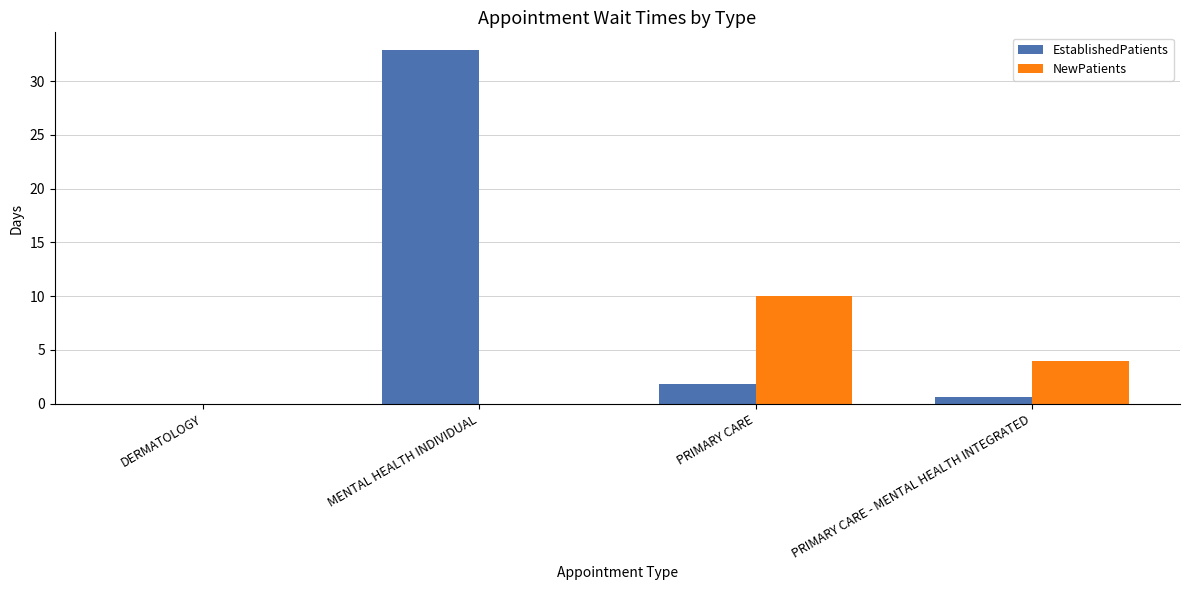

Are the bars horizontal?

No